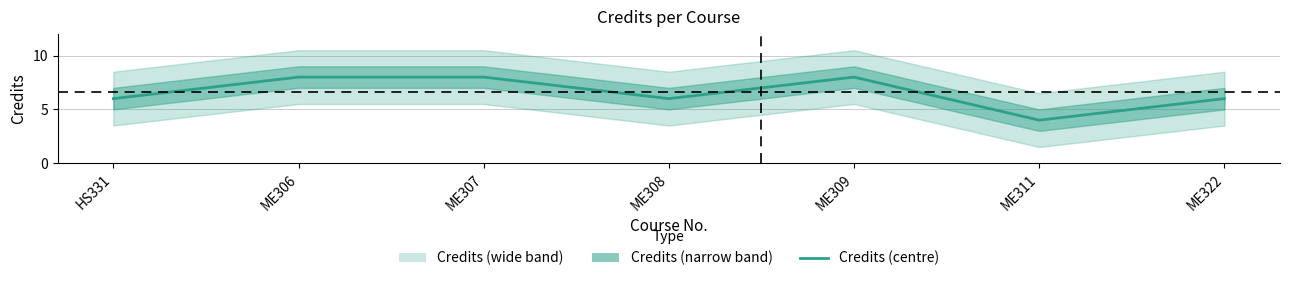

Which has a higher value, ME306 or ME311?

ME306